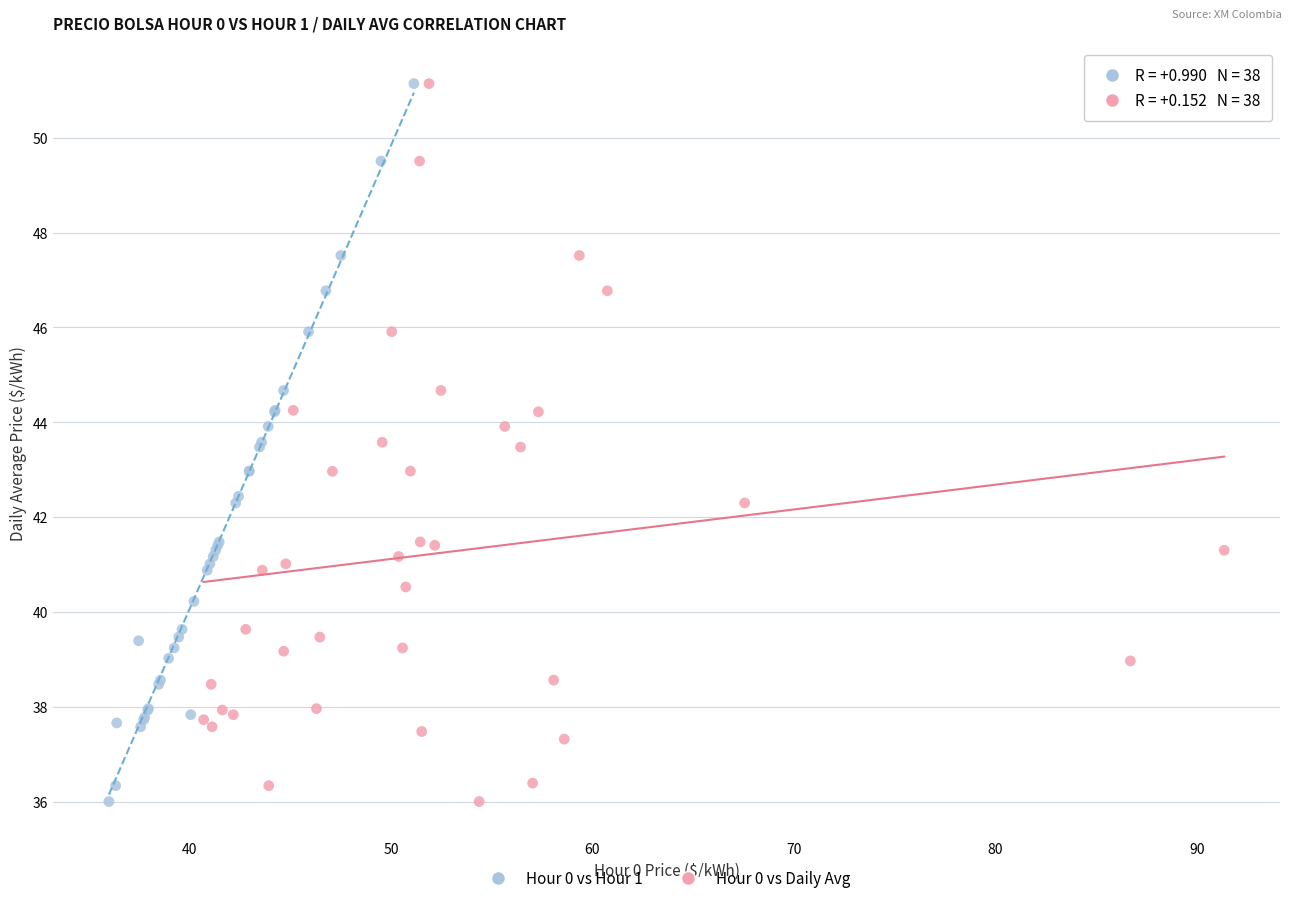

What are all the series names shown in the legend?

Hour 0 vs Hour 1, Hour 0 vs Daily Avg